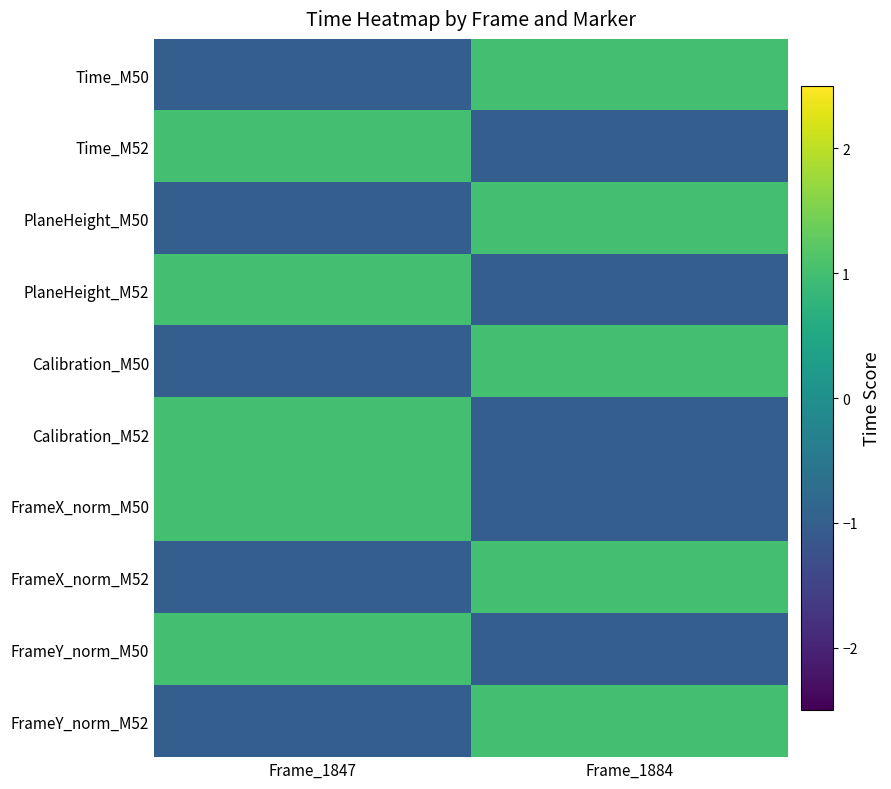

Which label corresponds to the smallest value in the chart?

Frame_1847